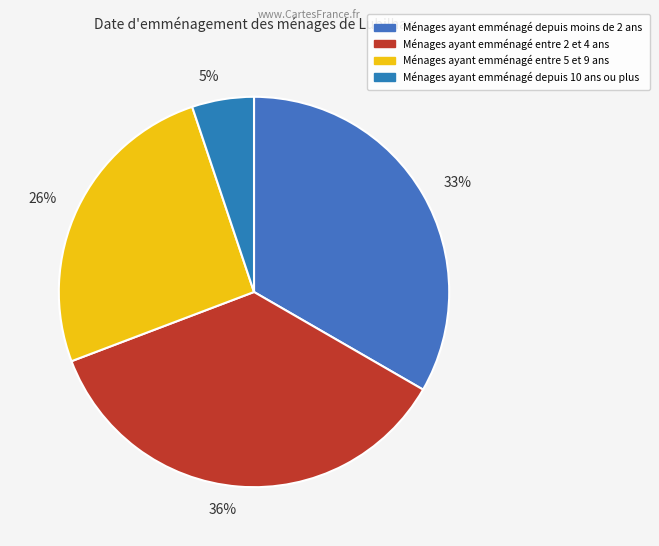

To the nearest percent, what percentage of the pie is 5%?

5%